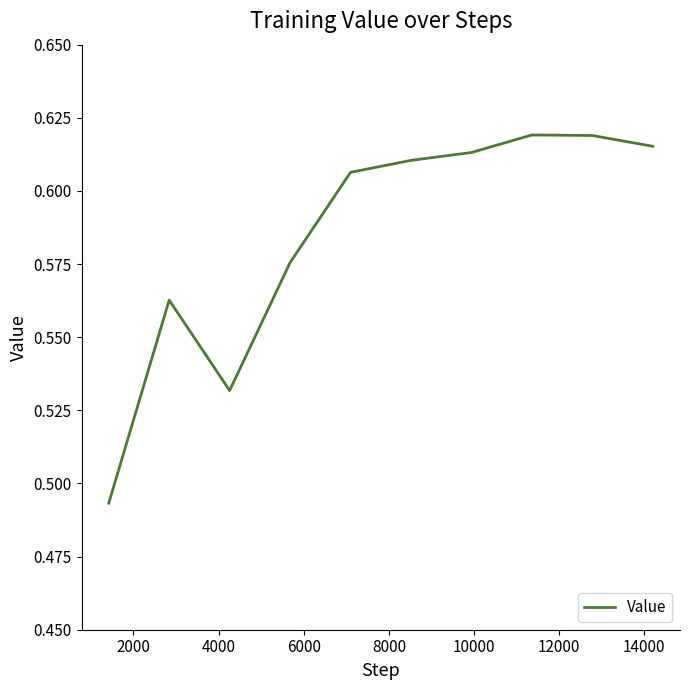

Reading left to right, what are all the values shown in this chart?

0.5	0.6	0.5	0.6	0.6	0.6	0.6	0.6	0.6	0.6